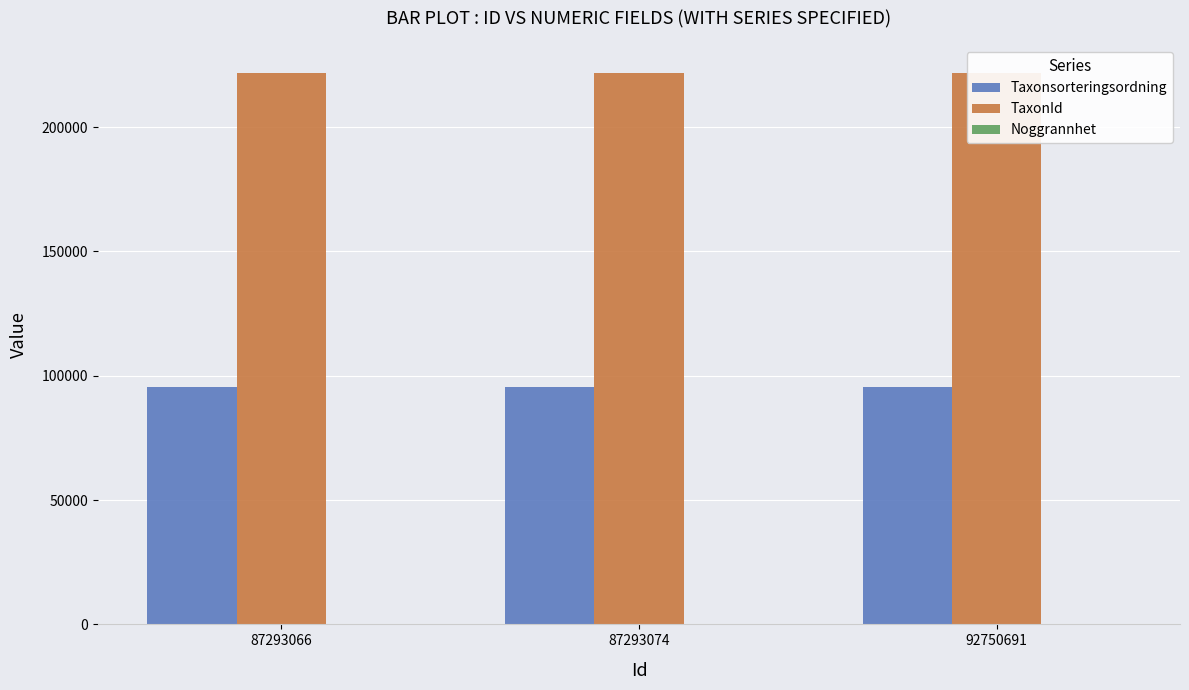

Is it true that Noggrannhet equals 7 at 87293074?

False